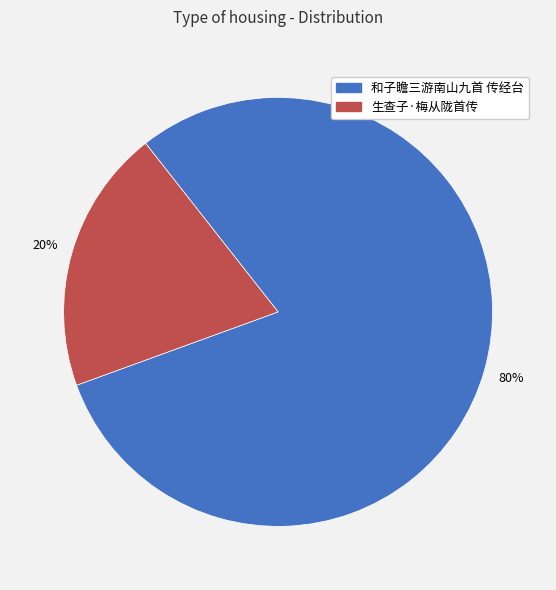

Is it true that 和子瞻三游南山九首 传经台 is 80% of the pie?

True